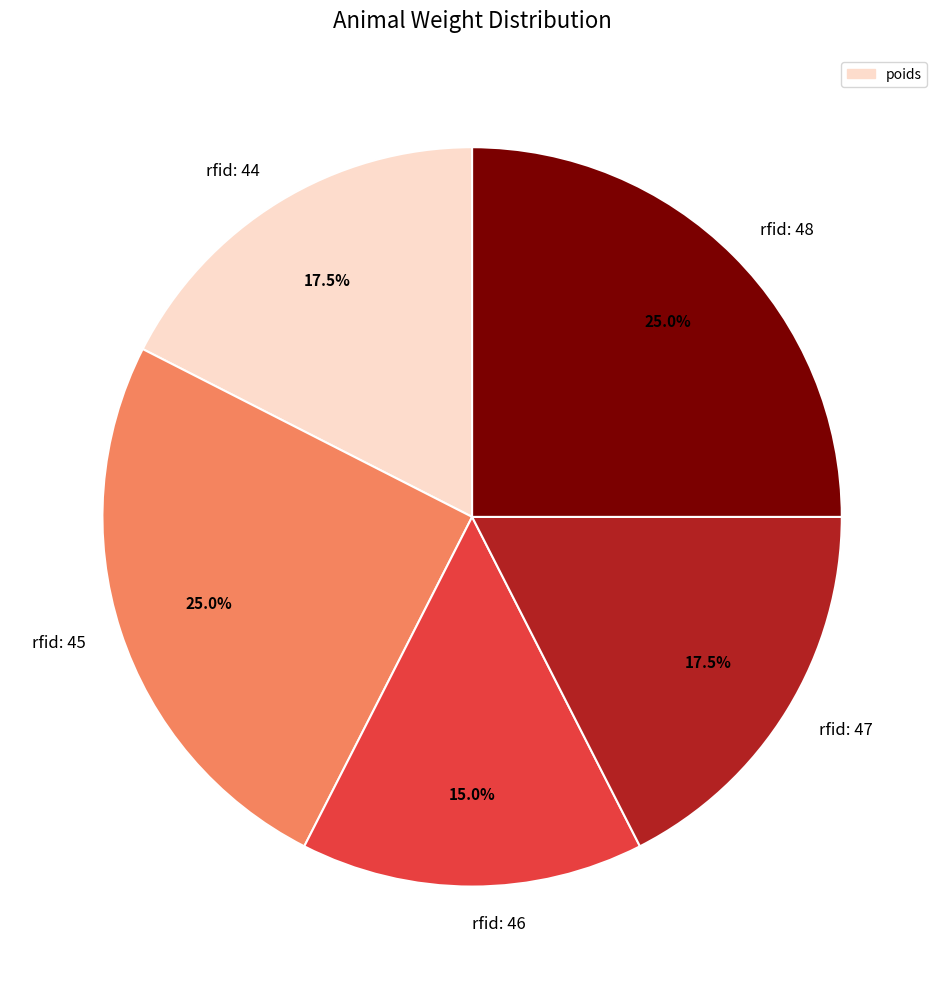

Which slice is the smallest?

rfid: 46